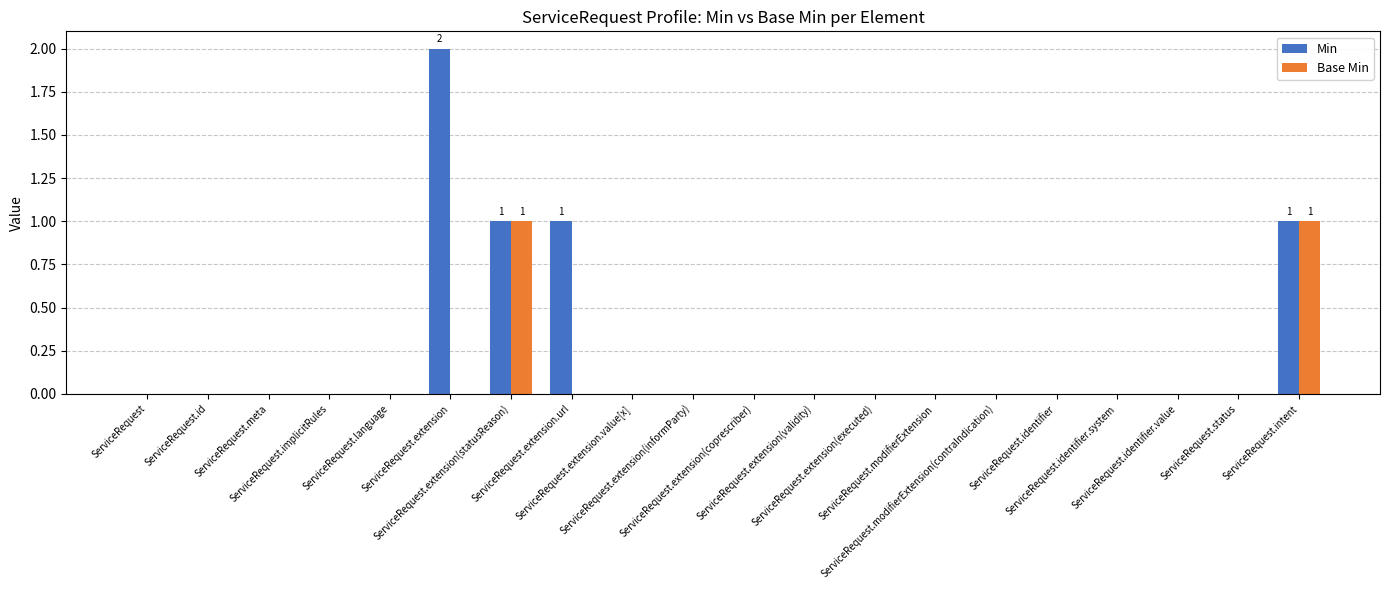

Which series has the largest total across all categories?

Min